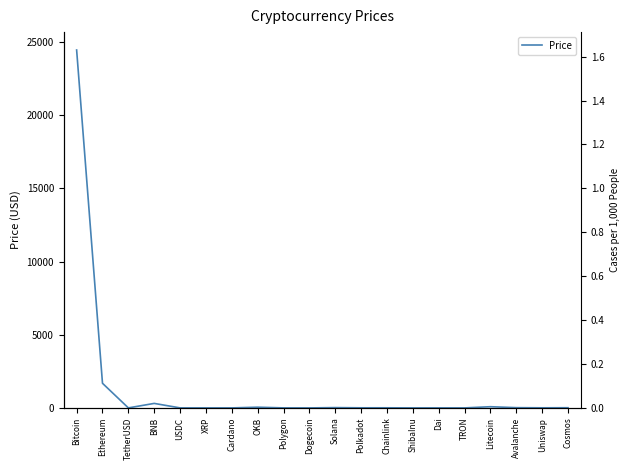

True or false: the data has more than 2 interior local peaks.

True